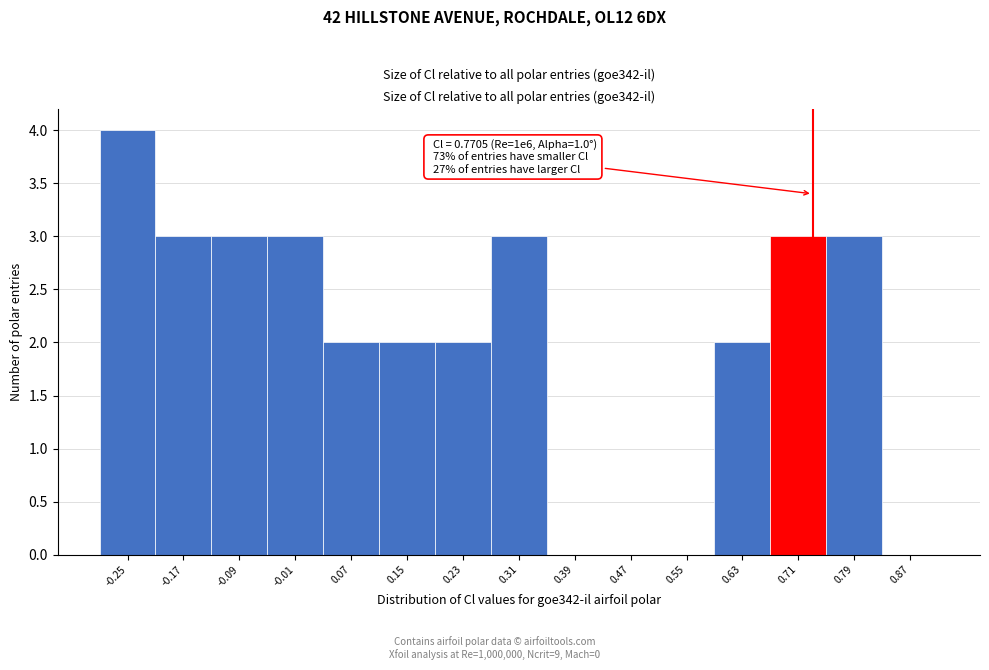

Reading left to right, extract all data points from this chart.

-0.25=4	-0.17=3	-0.09=3	-0.01=3	0.07=2	0.15=2	0.23=2	0.31=3	0.39=0	0.47=0	0.55=0	0.63=2	0.71=3	0.79=3	0.87=0